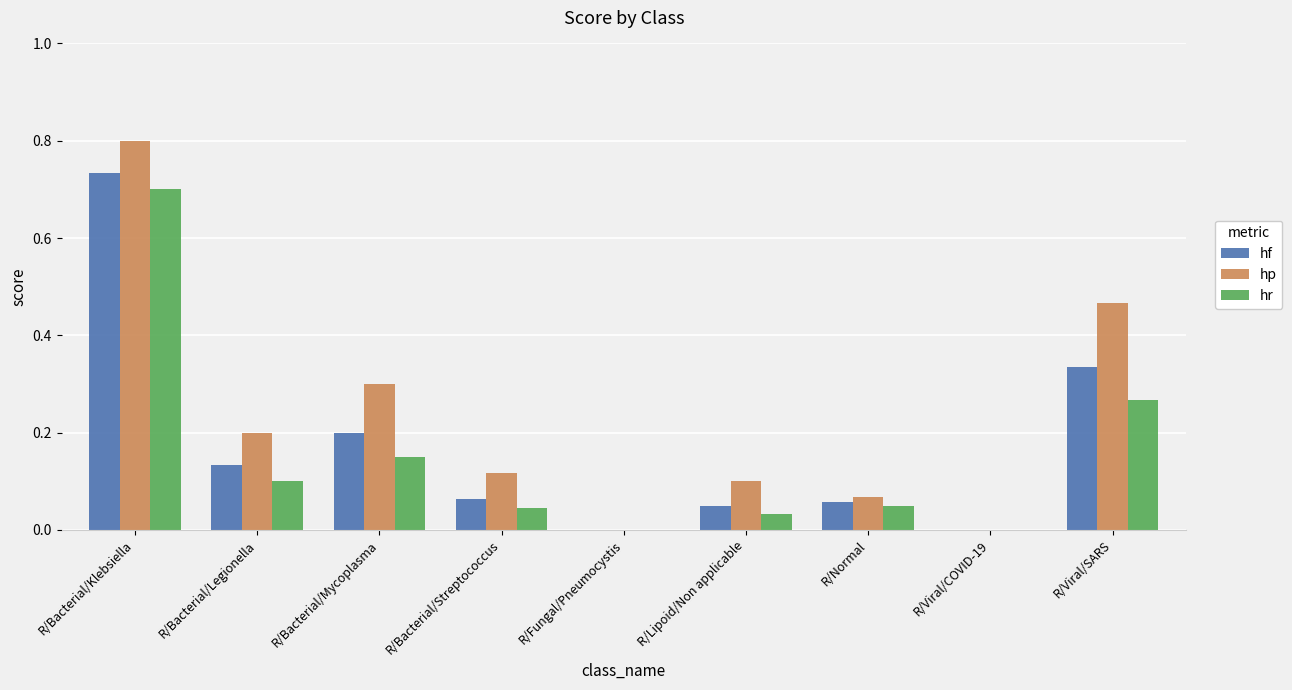

What is the highest value of the hp series?

0.8